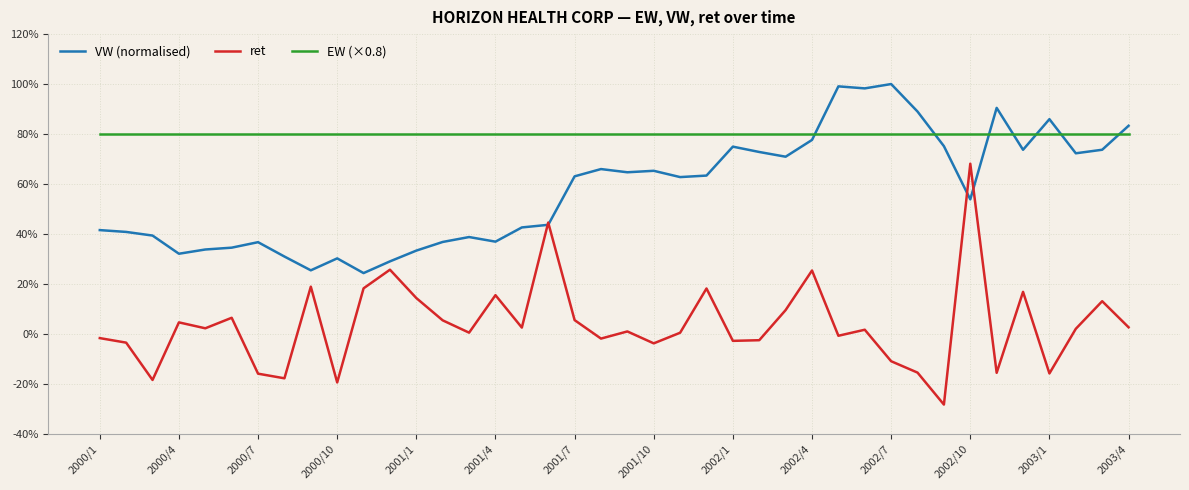

True or false: ret has more than 1 interior local peaks.

True